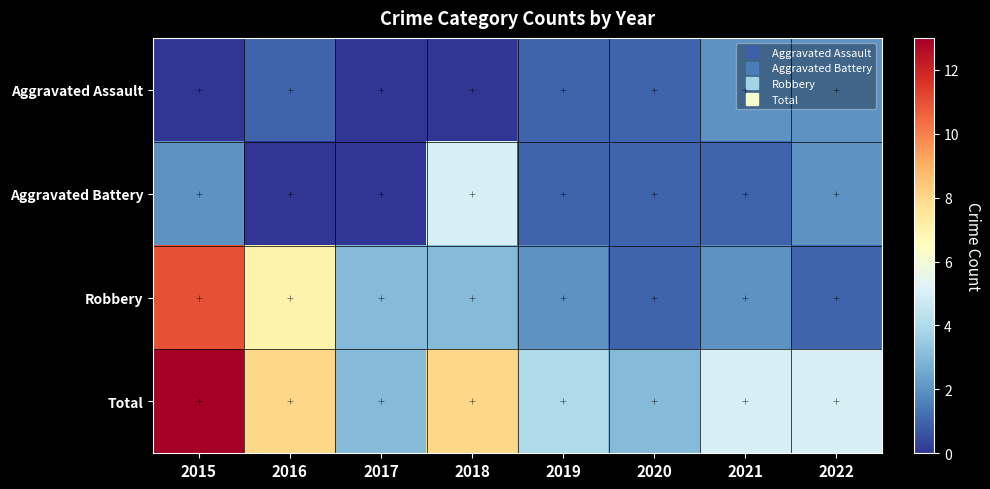

Between 2020 and 2015, which is larger?

2020